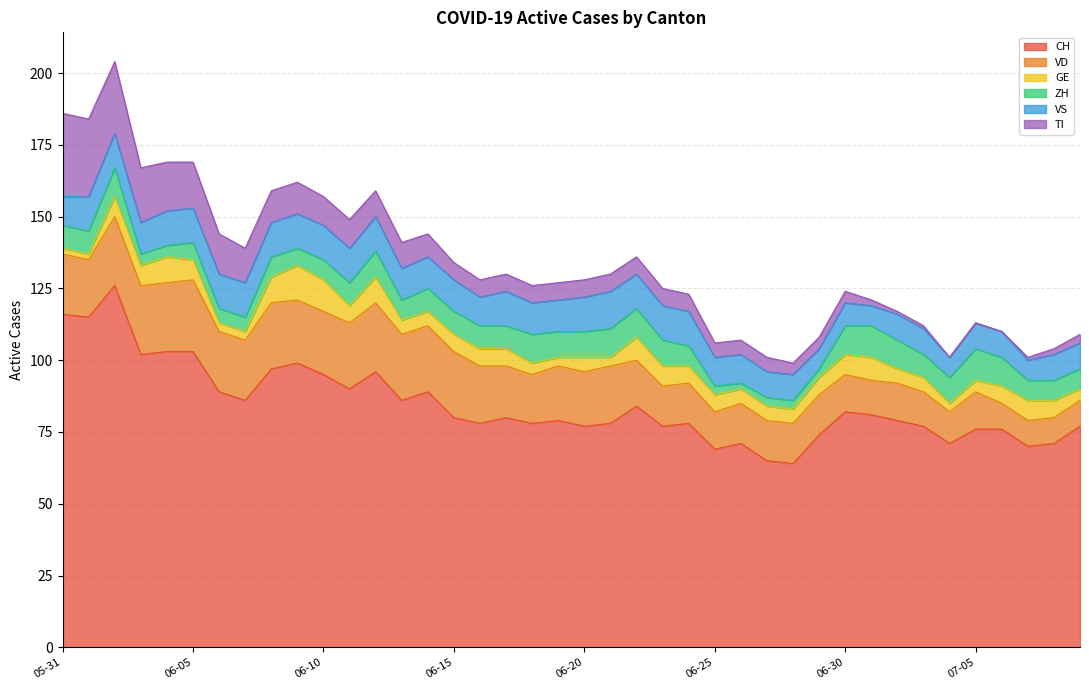

True or false: TI has more than 2 points higher than both neighbors.

False